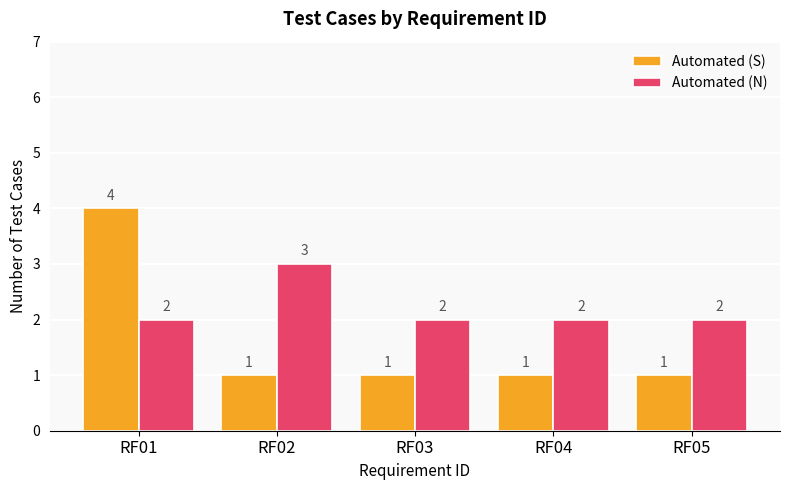

What is the maximum value shown in the chart?

4